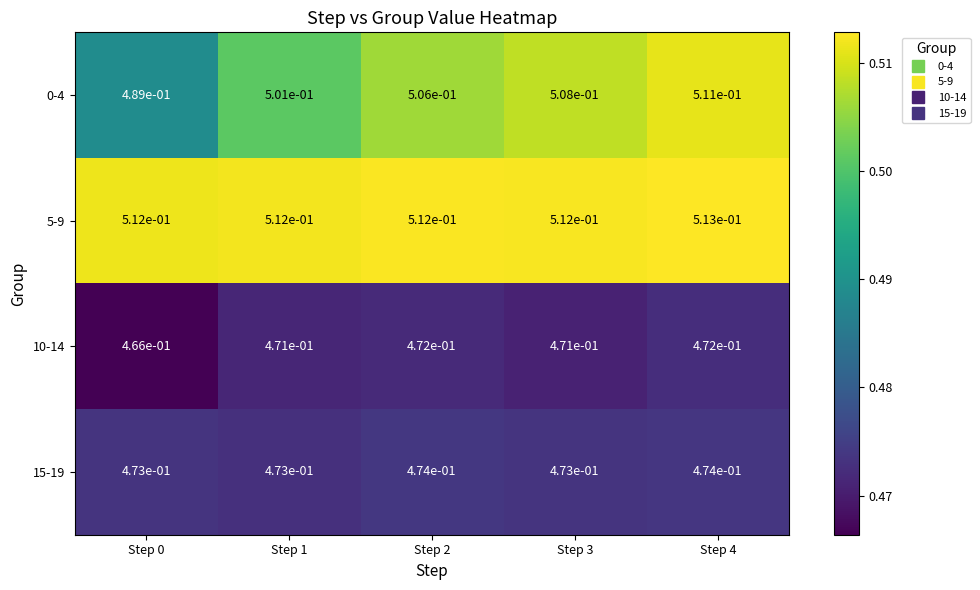

At which category is the sum across all series the highest?

Step 4